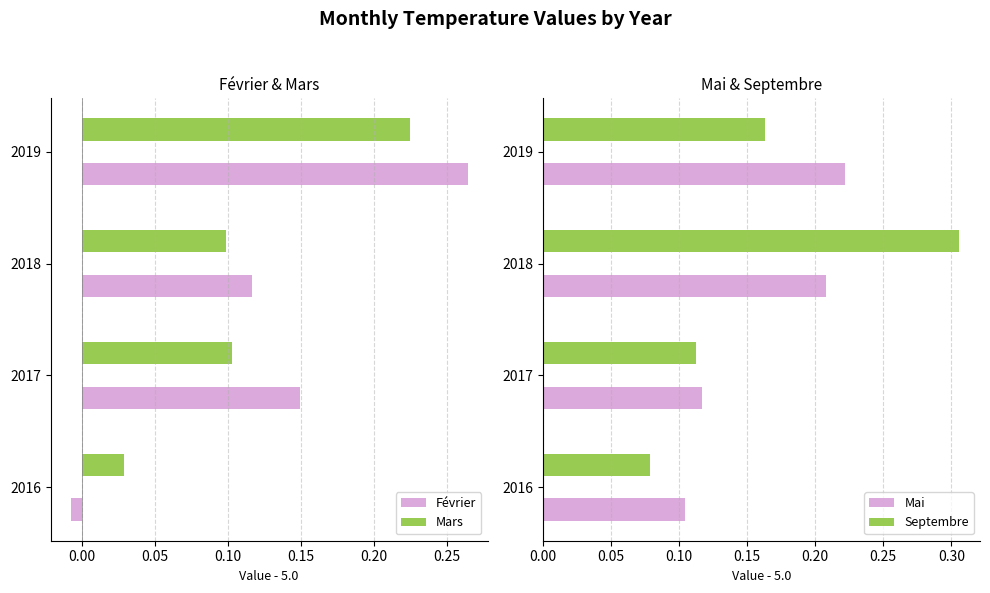

What is the difference between the second highest and minimum values in the Février series?

0.2